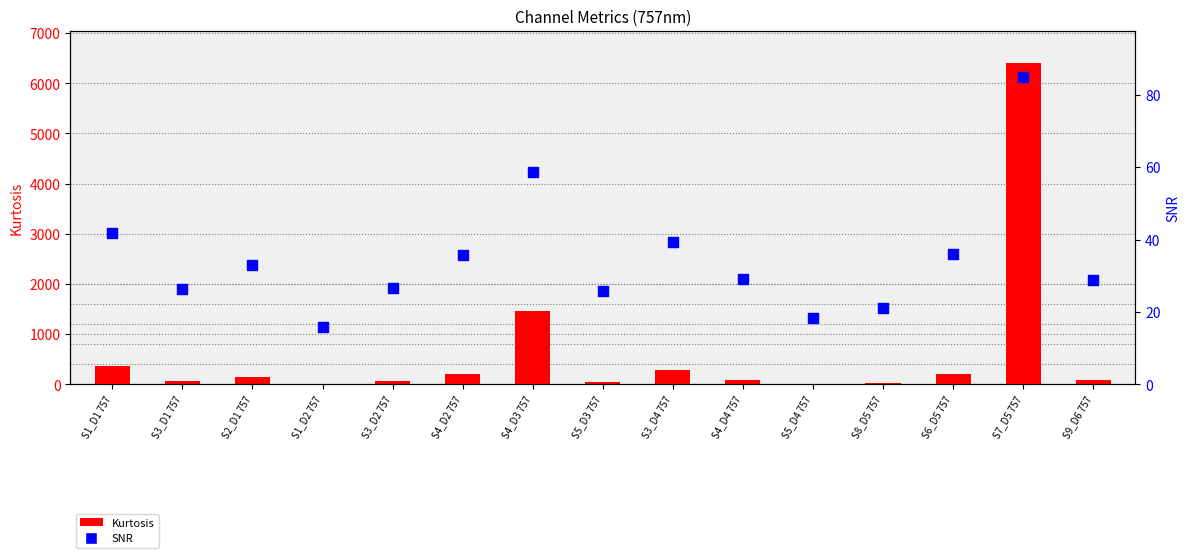

At which category is the sum across all series the highest?

S7_D5 757